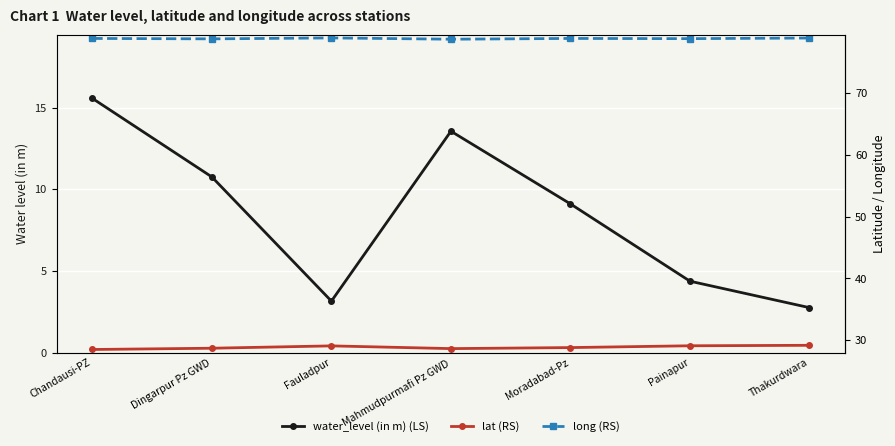

Rank the series by their average value, from highest to lowest.

long, lat, water_level (in m)